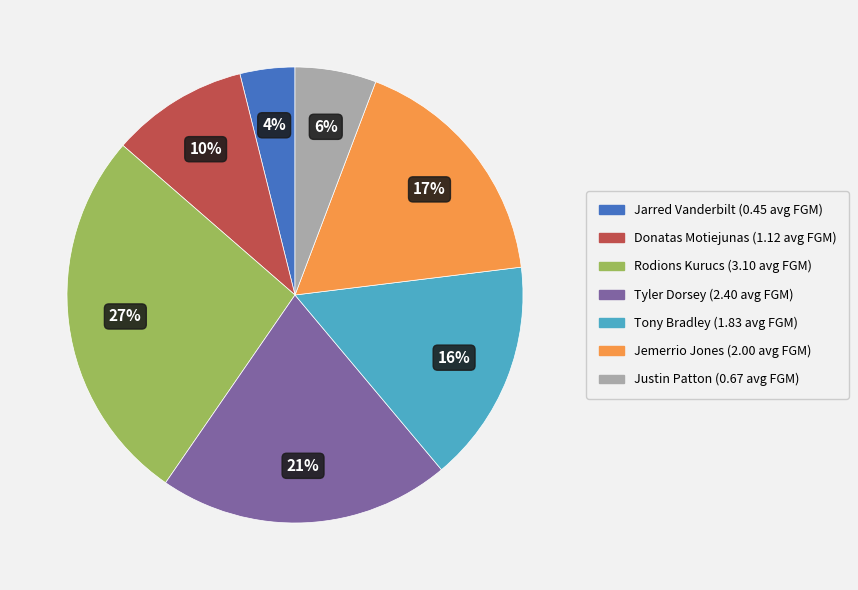

What percentage is the Tyler Dorsey slice, to the nearest percent?

21%